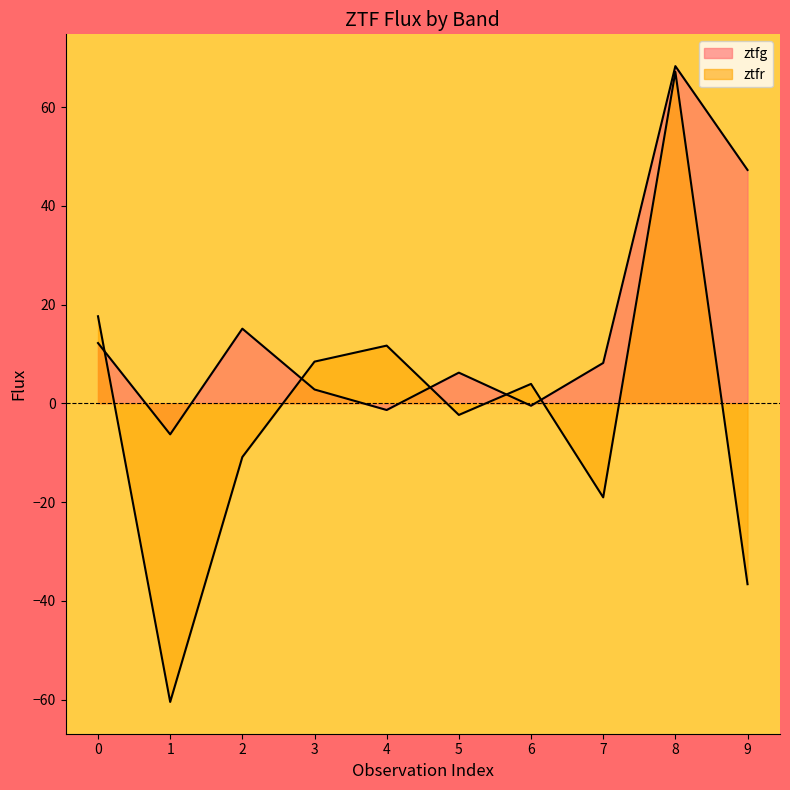

What is the difference between the ztfr values at 9 and 6?

40.6